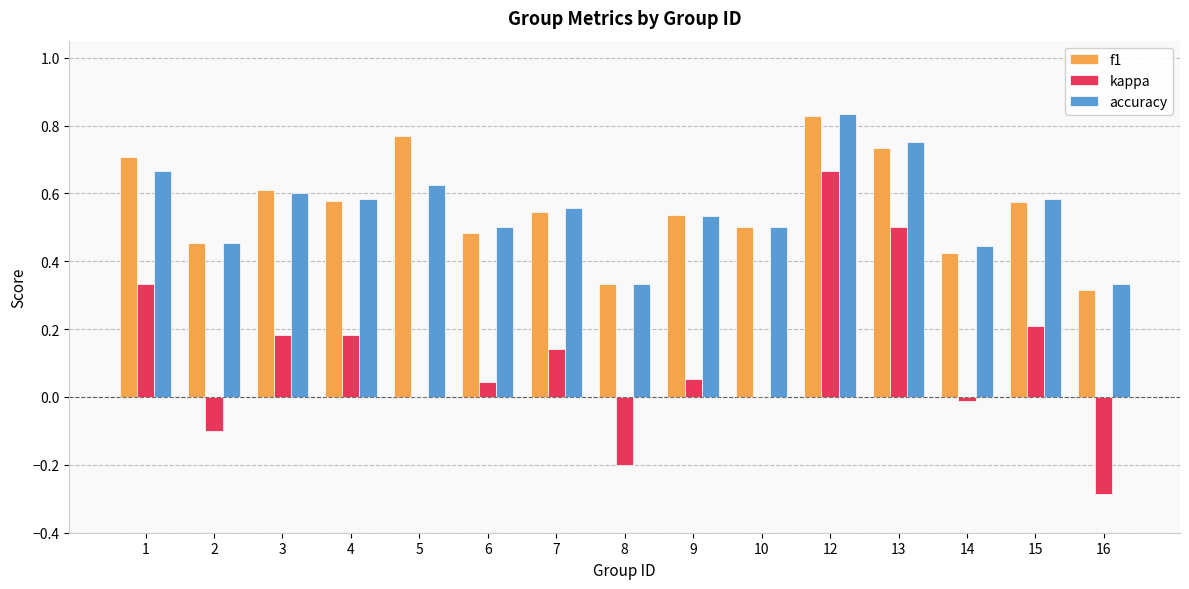

What are all the series names shown in the legend?

f1, kappa, accuracy